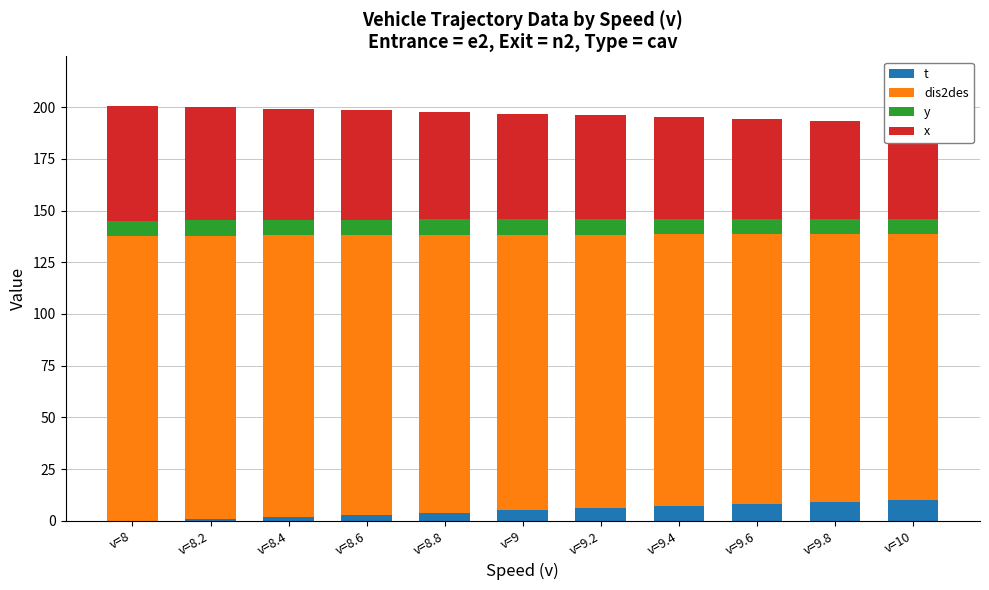

How many bars are there in each group?

4